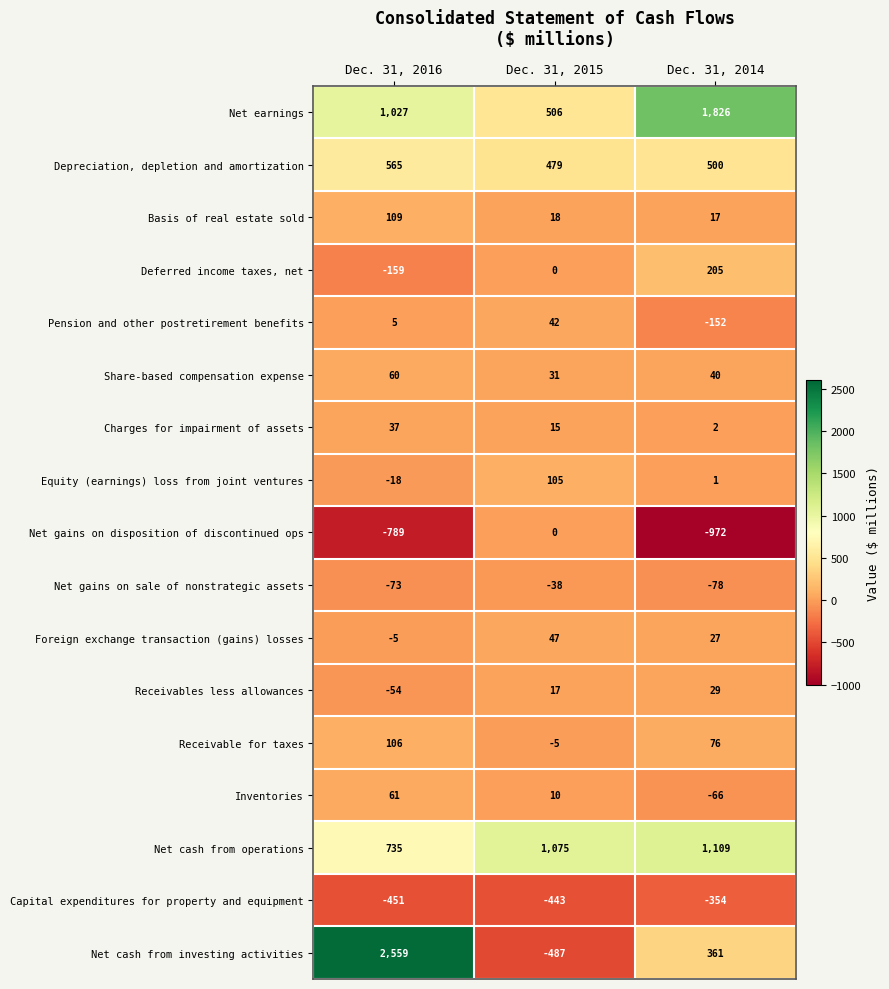

Where is Receivable for taxes nearest to the value 50?

Dec. 31, 2014